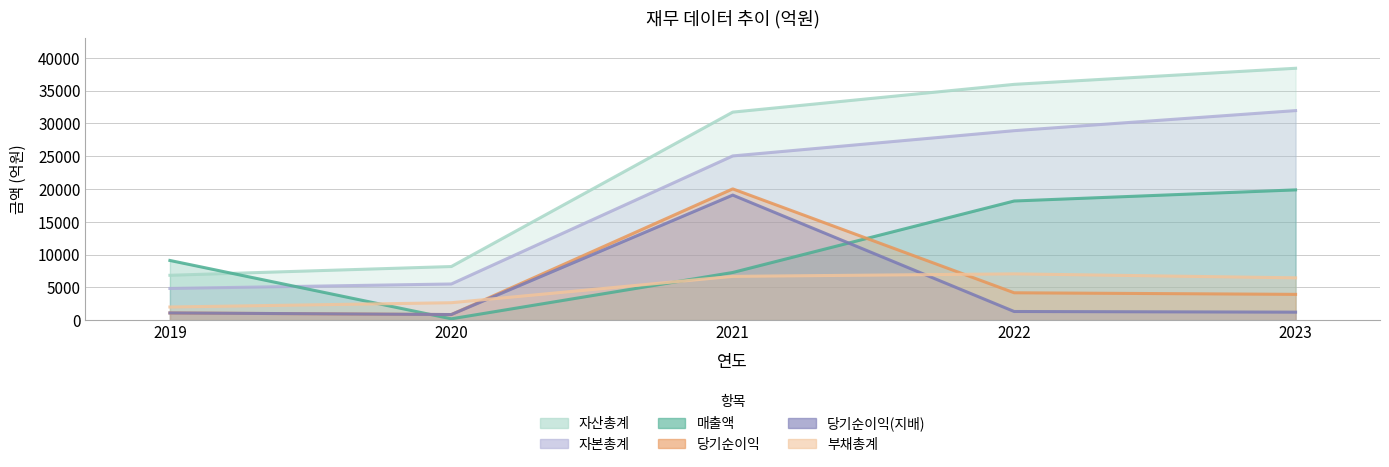

What is the value of the 당기순이익 point at the 4th from the left?

4176